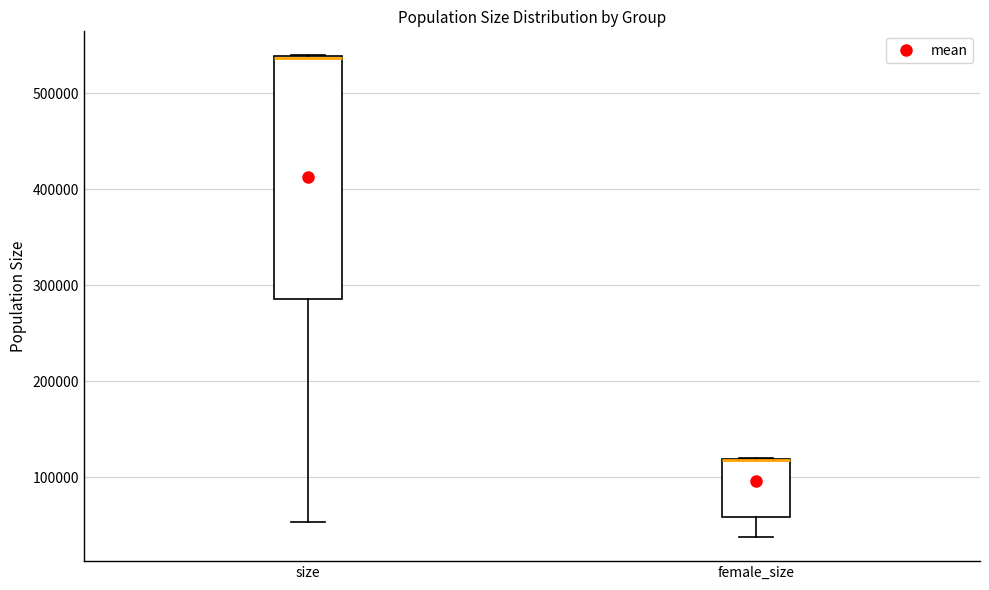

Reading left to right, transcribe this box plot: for each box, give where its median line is, the range the box spans, and where its two whiskers end, as read against the y-axis. The values are not printed on the chart, so give them approximately, as read against the axis.

size: median 540000 (drawn on the box's upper edge), box 290000 to 540000, whiskers 50000 to 540000
female_size: median 120000 (drawn on the box's upper edge), box 60000 to 120000, whiskers 40000 to 120000